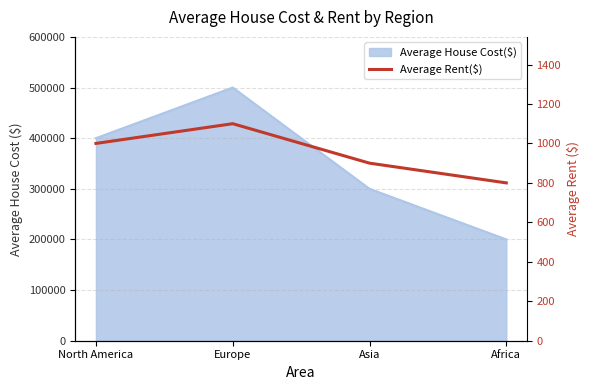

Where is the first local maximum?

Europe